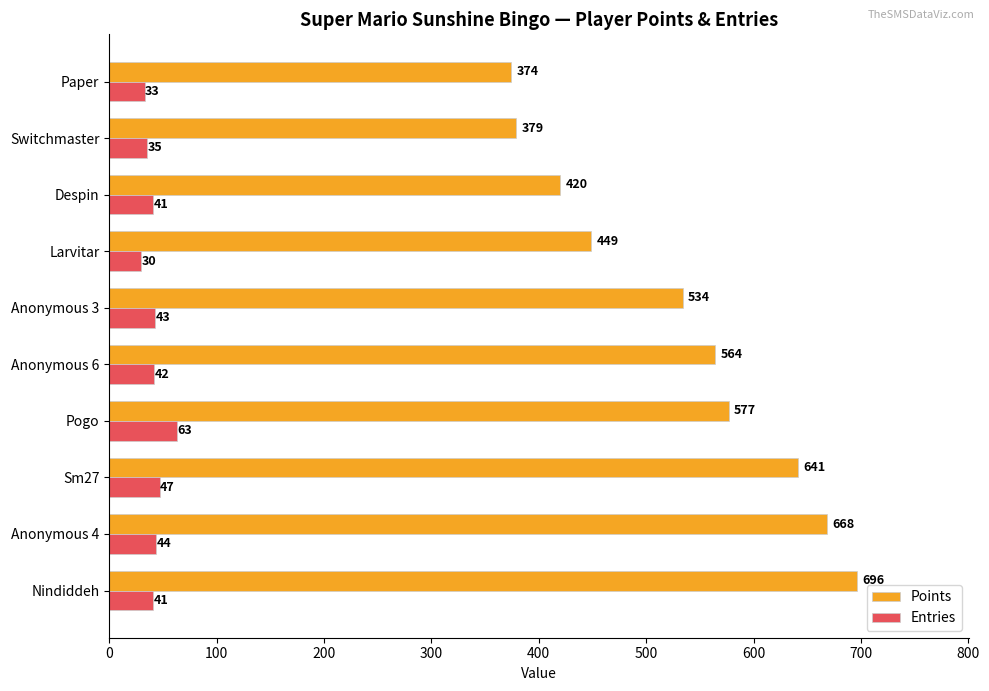

List the series in order of their peak value, highest first.

Points, Entries